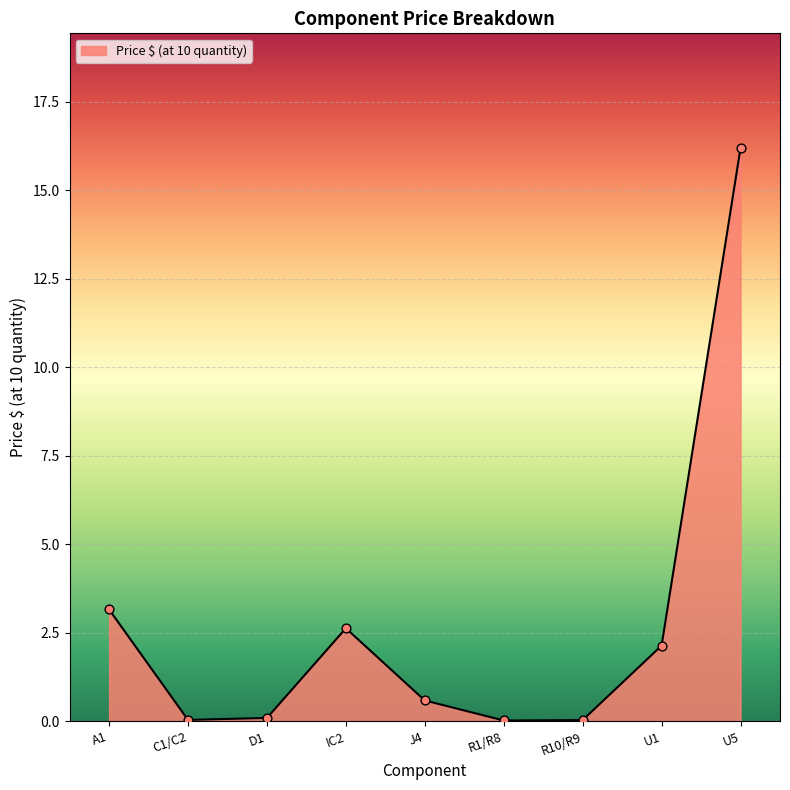

What is the change in value from R1/R8 to U1?

+2.1